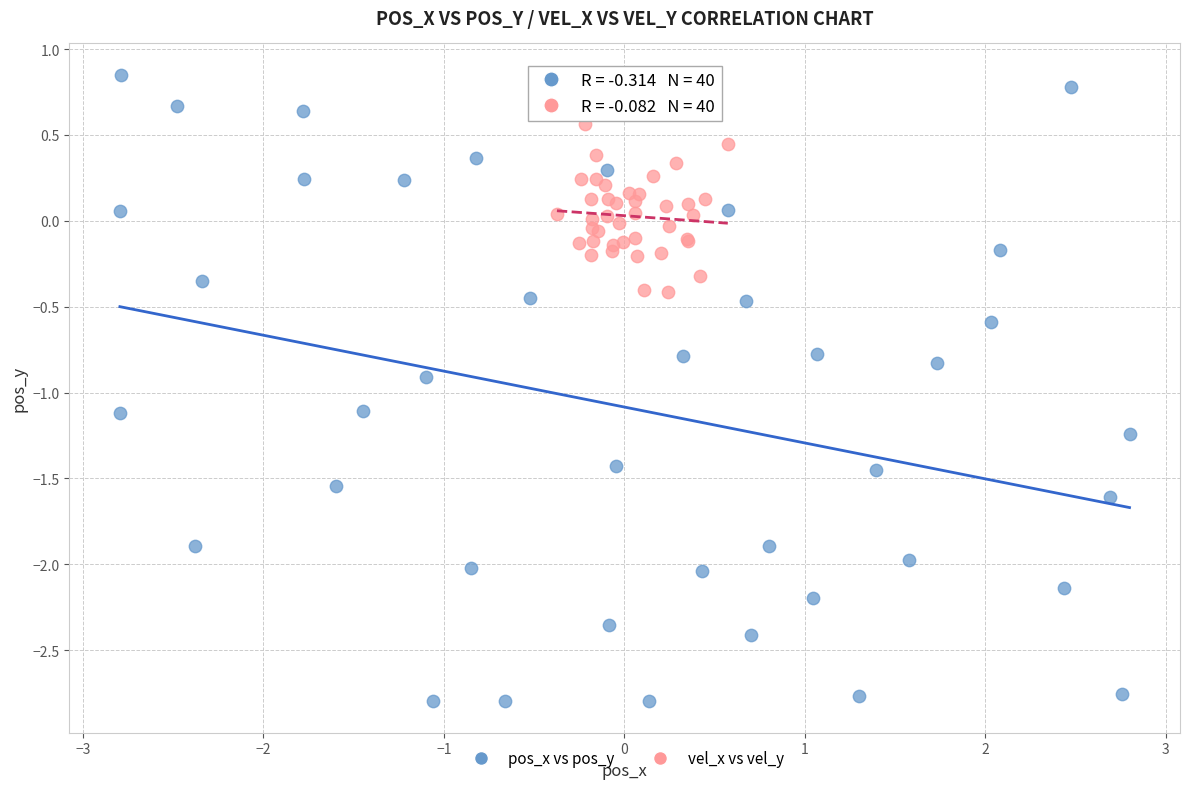

Which series has the widest spread of Y values?

pos_x vs pos_y